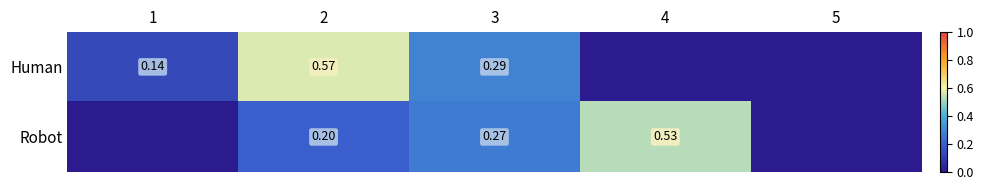

Rank the series at 4 from lowest to highest value.

Human, Robot